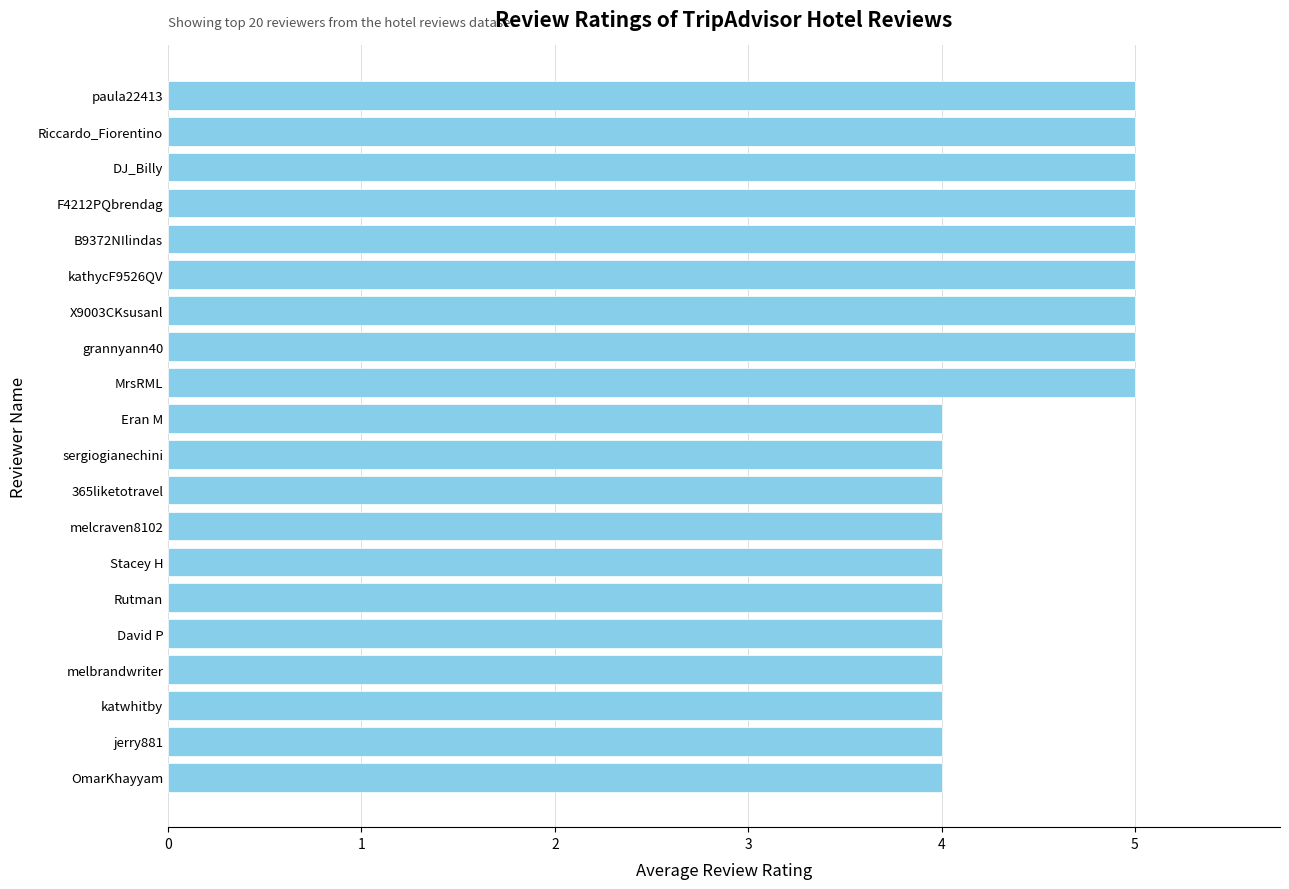

What is the average value?

4